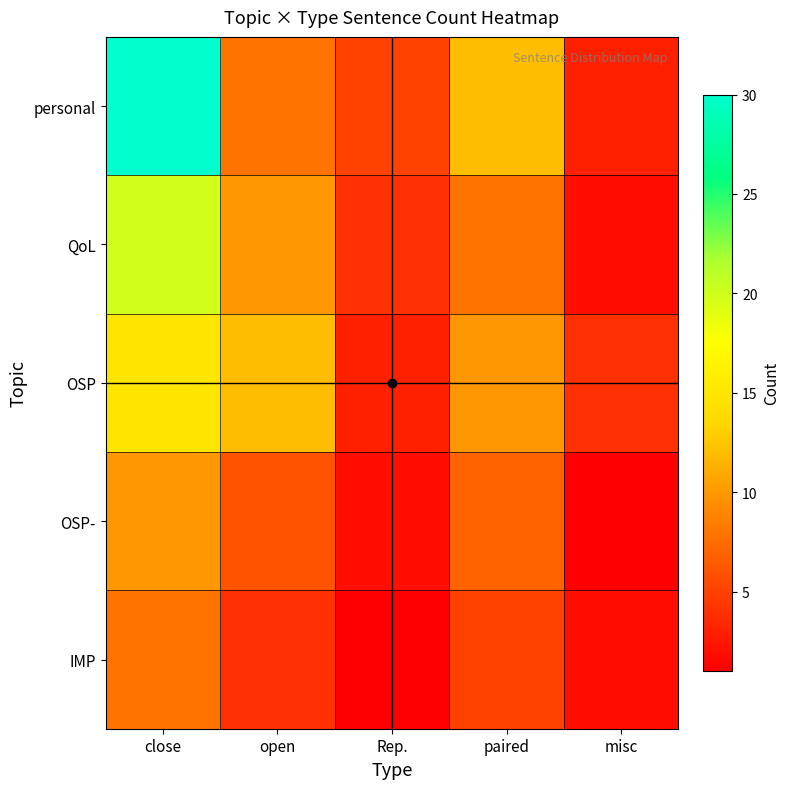

Count the number of data series in this chart.

5